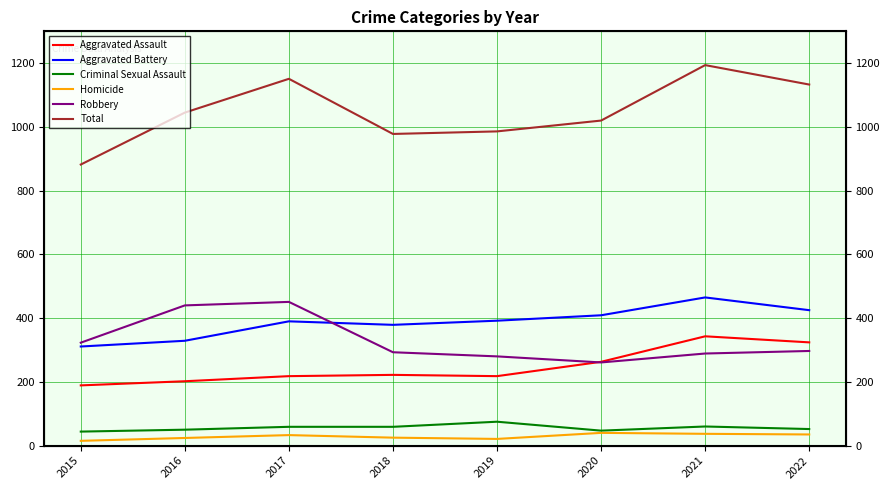

At which category is the sum across all series the highest?

2021